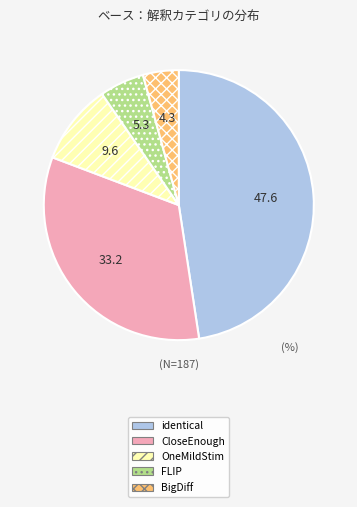

Which has a higher value, identical or BigDiff?

identical